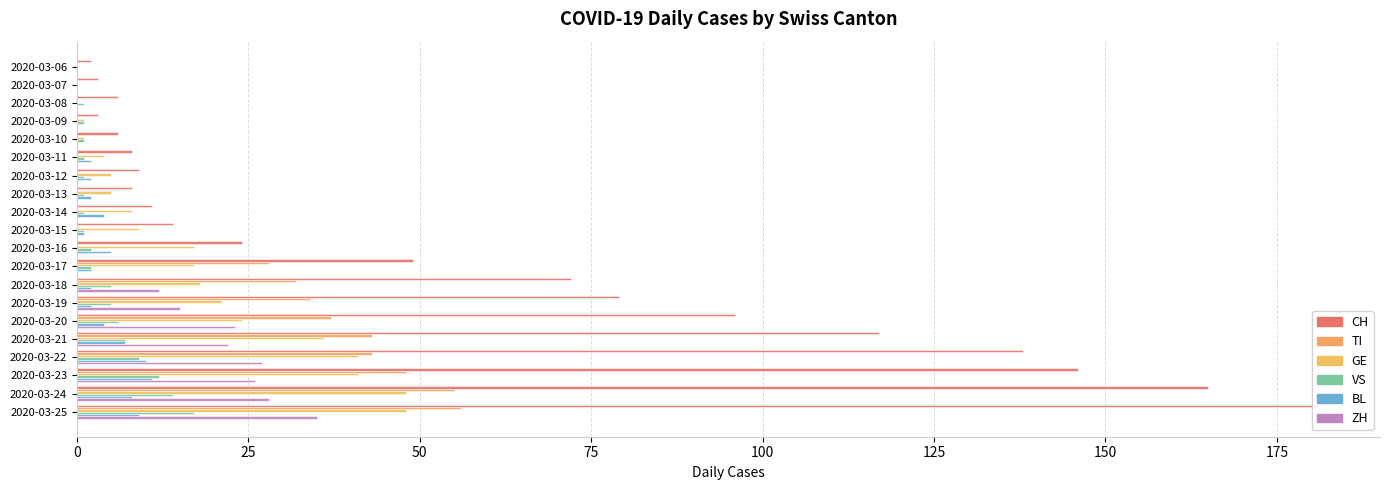

How many series are shown in this chart?

6